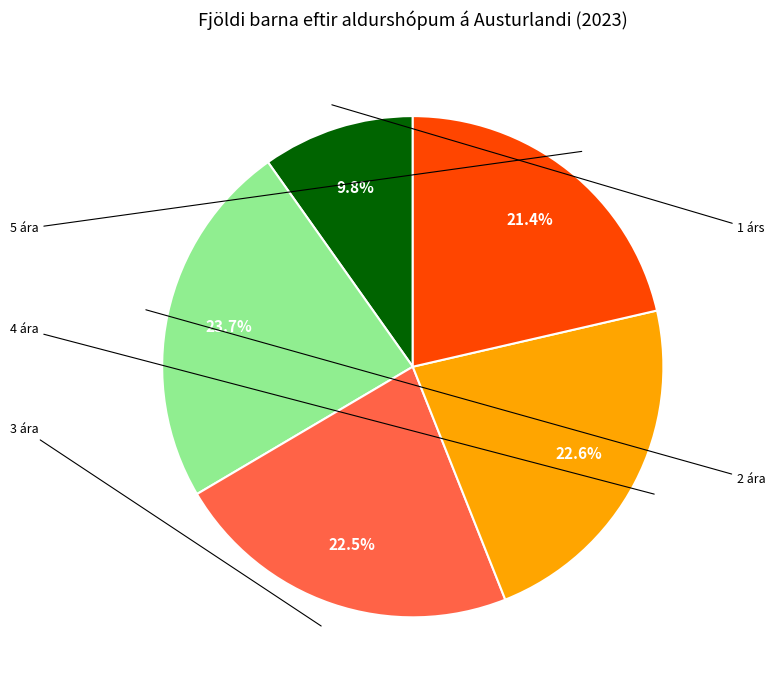

Is there a majority slice in this chart?

No